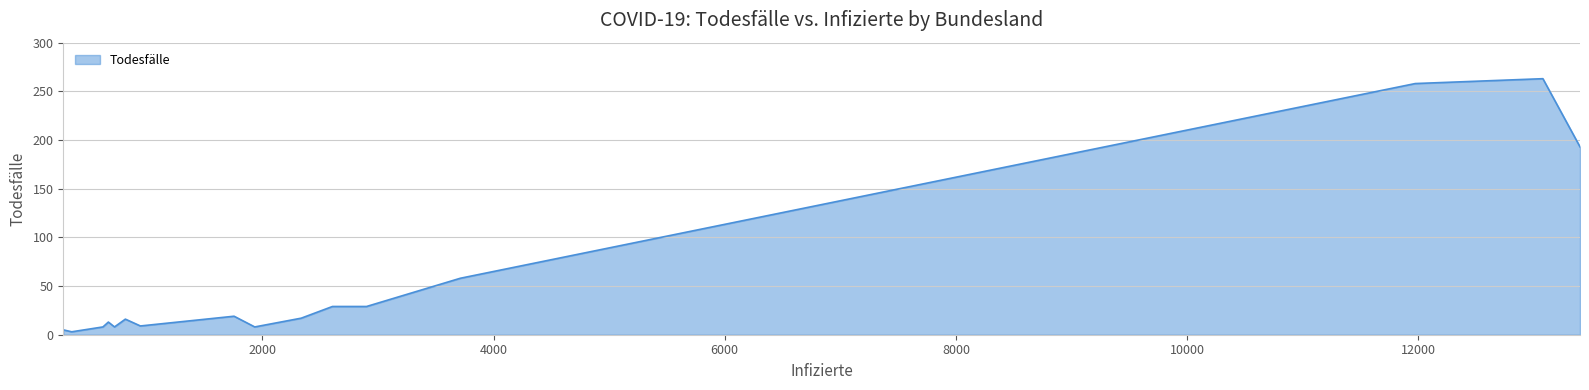

What is the greatest value displayed?

263